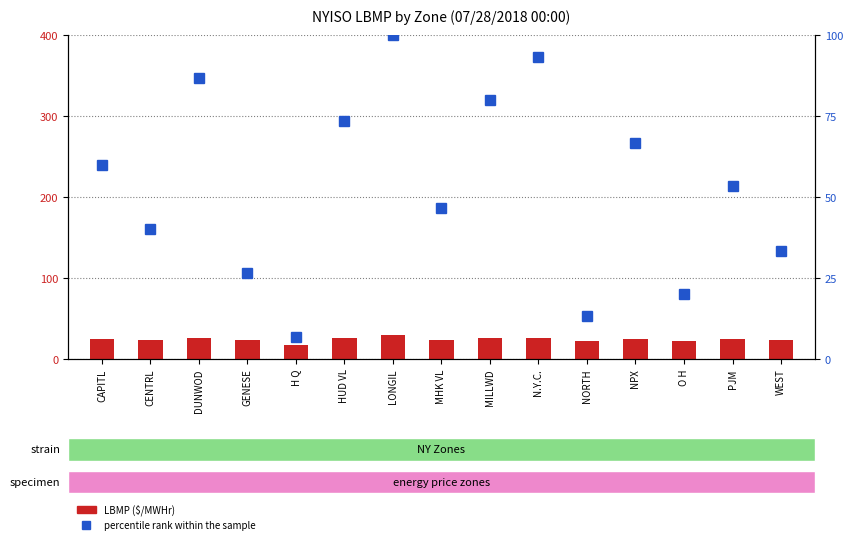

How many groups of bars are there?

15